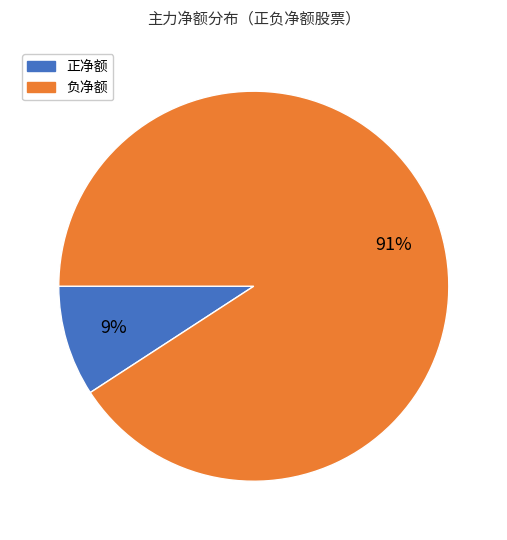

Is there a majority slice in this chart?

Yes